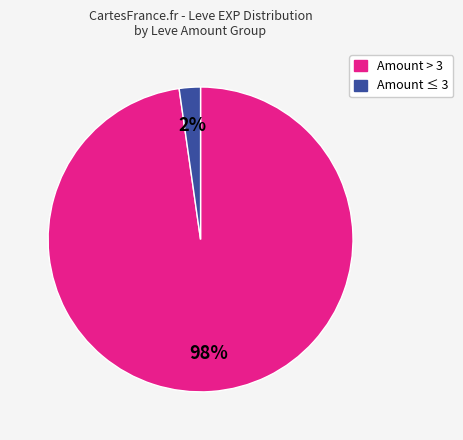

Is there any slice that represents more than half of the pie?

Yes